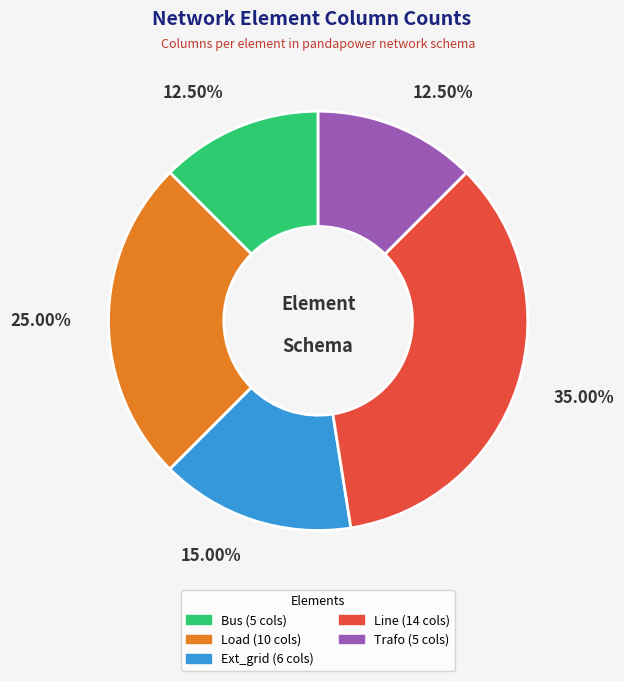

Does any single category account for the majority?

No